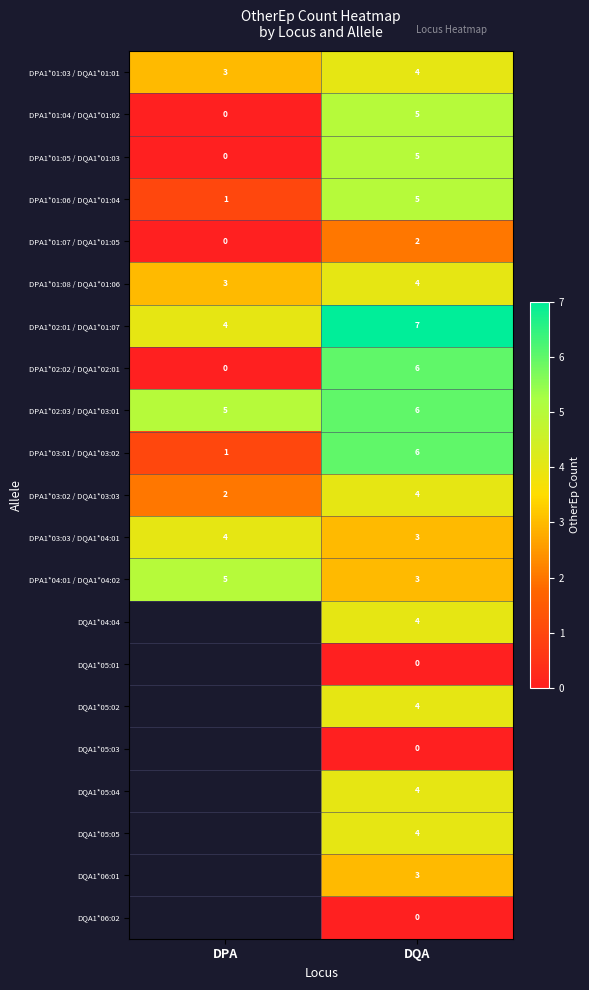

What is the difference between the maximum and minimum values in the DPA1*01:04 / DQA1*01:02 series?

5